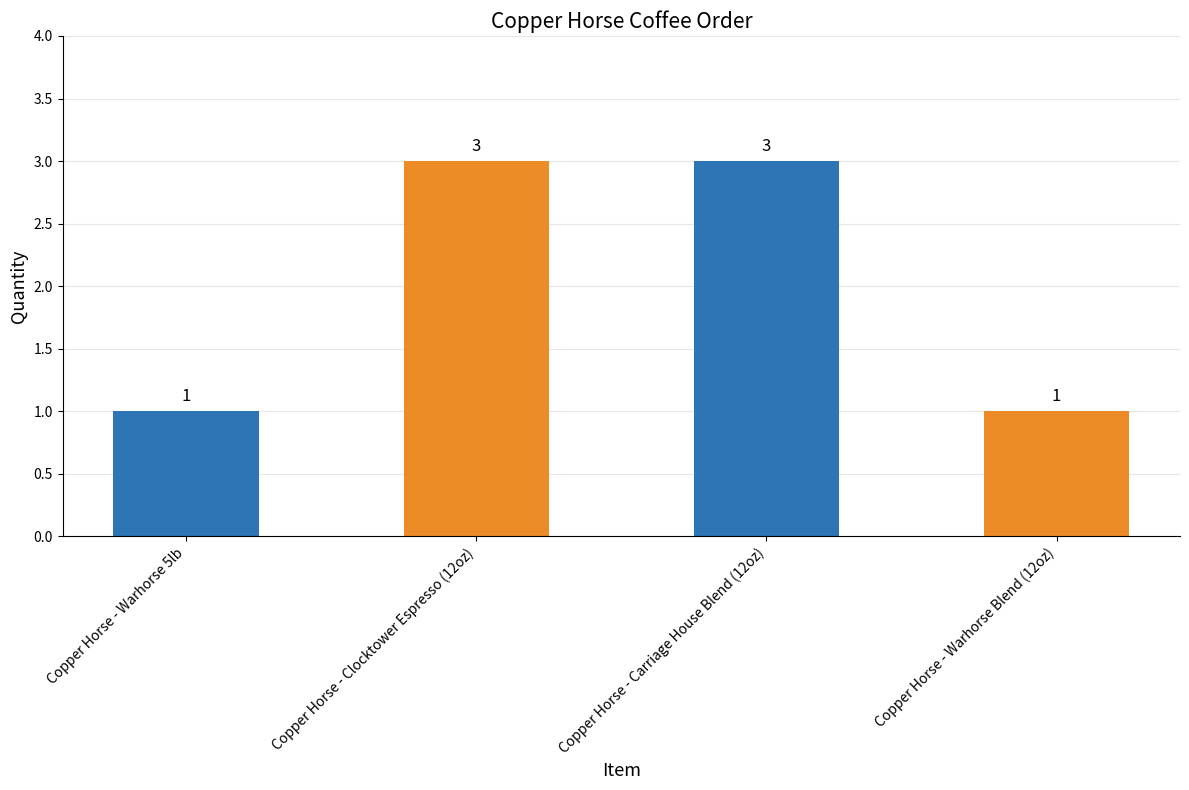

What is the maximum value shown in the chart?

3